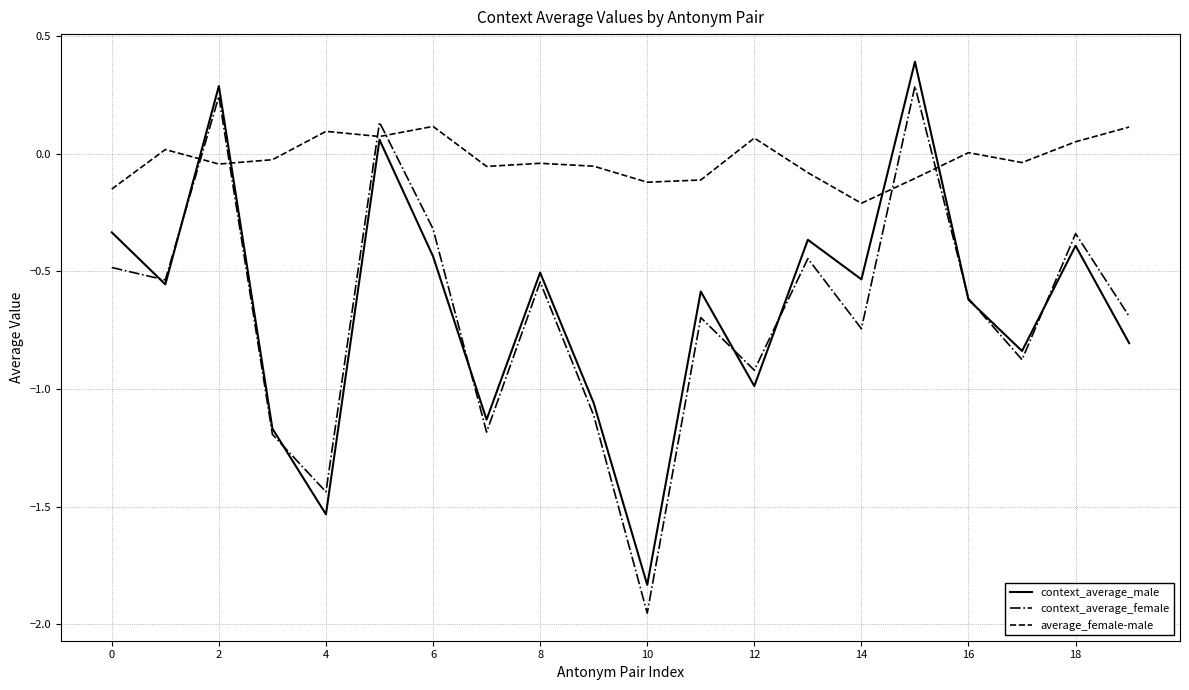

In average_female-male, how many points are lower than both neighbors (excluding endpoints)?

6